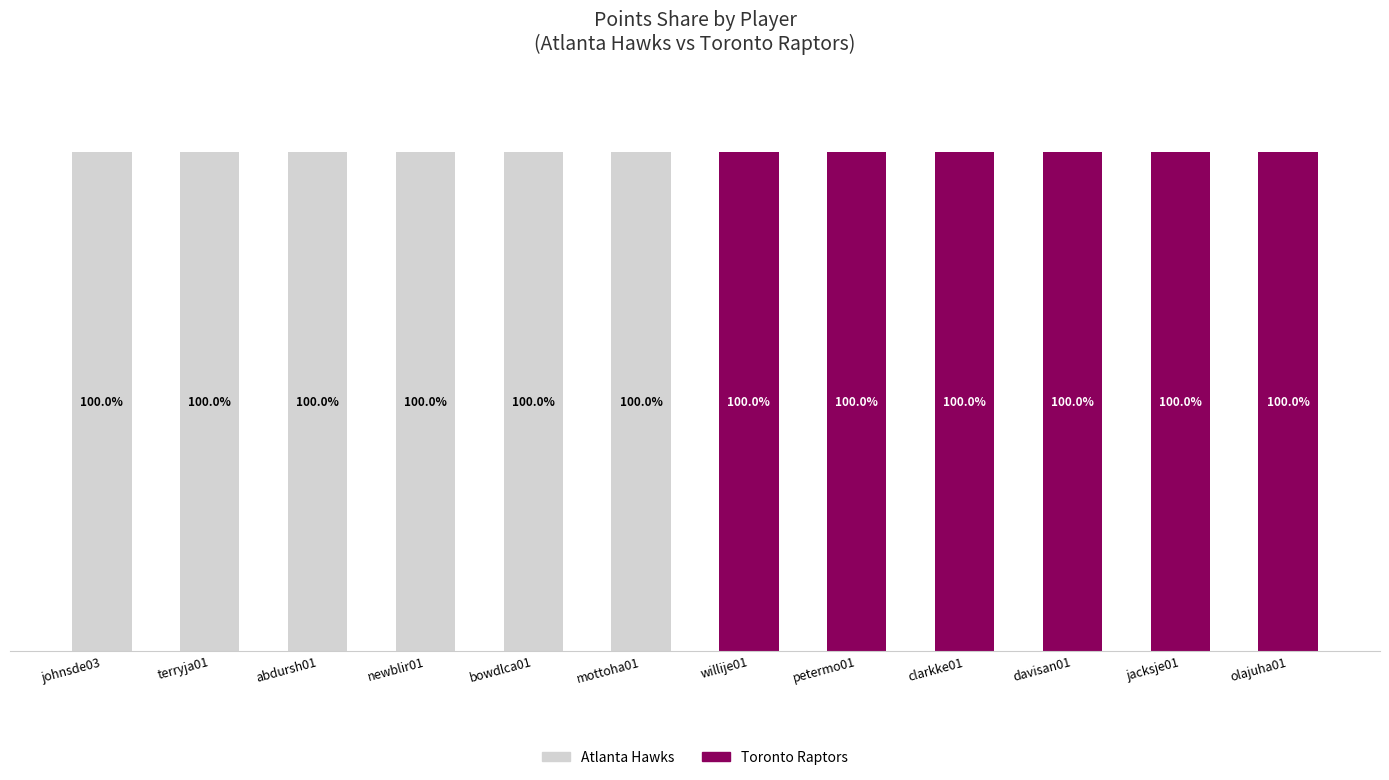

Is it true that Toronto Raptors equals 137 at davisan01?

False